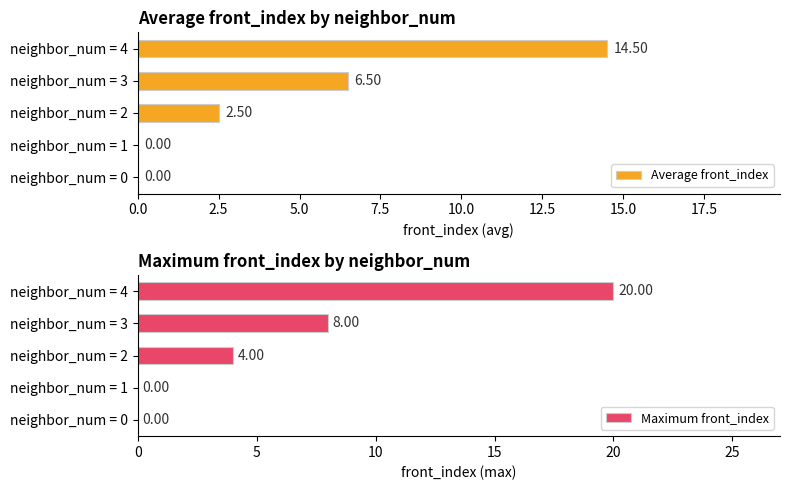

What is the sum of the Maximum front_index values at neighbor_num = 4 and neighbor_num = 2?

24